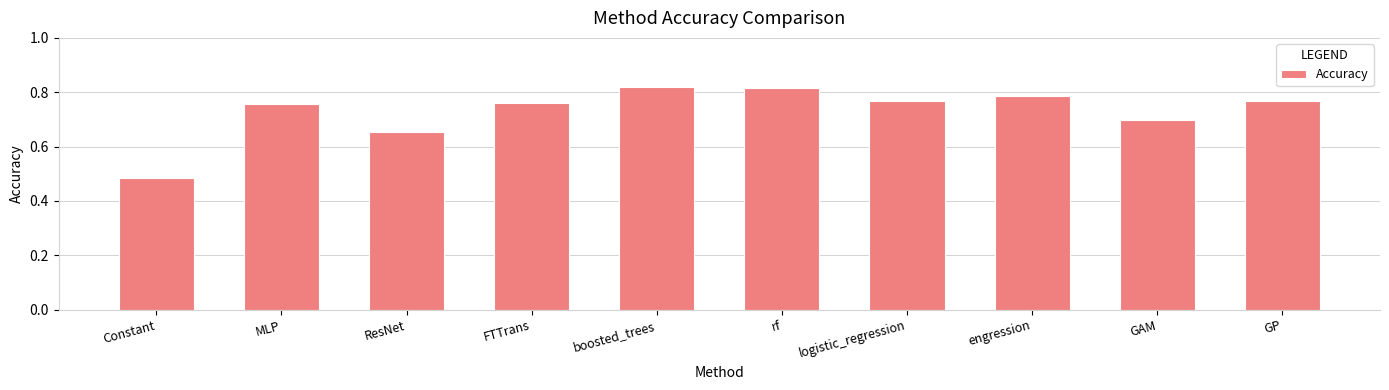

Which category has the lowest value across all series?

Constant